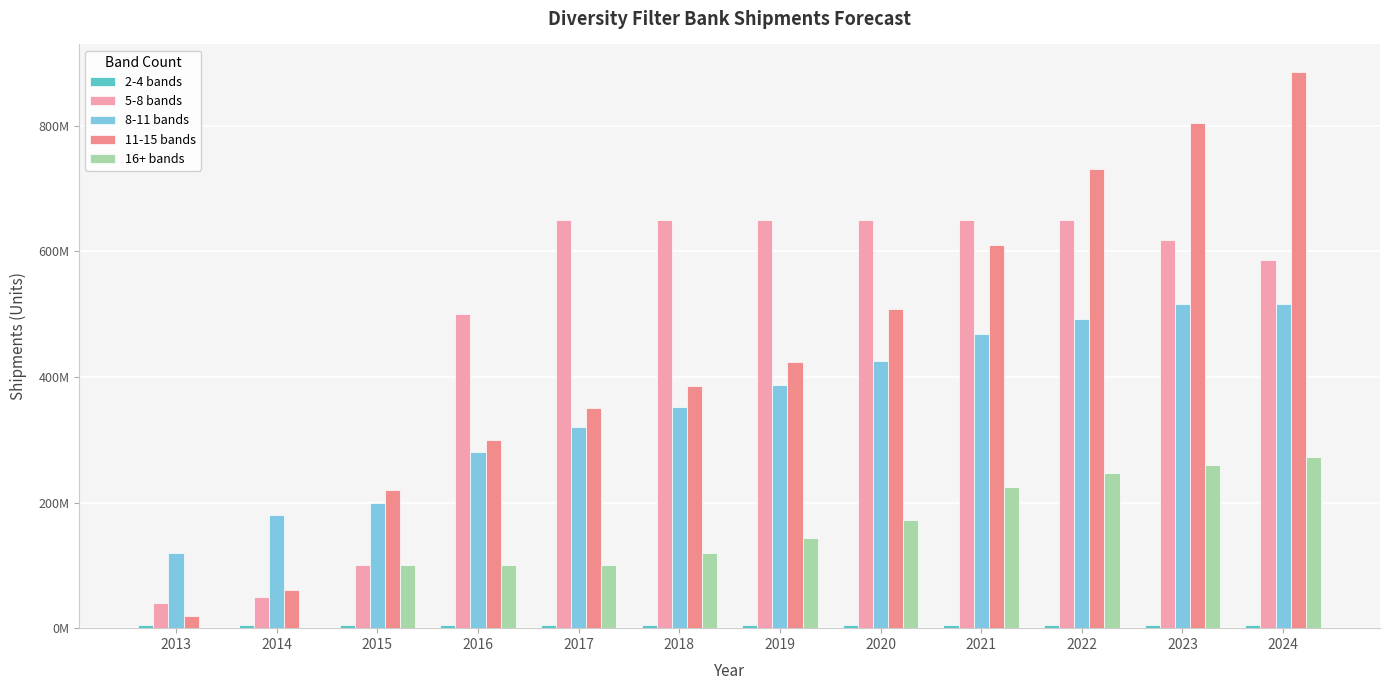

Which series has the largest total across all categories?

5-8 bands